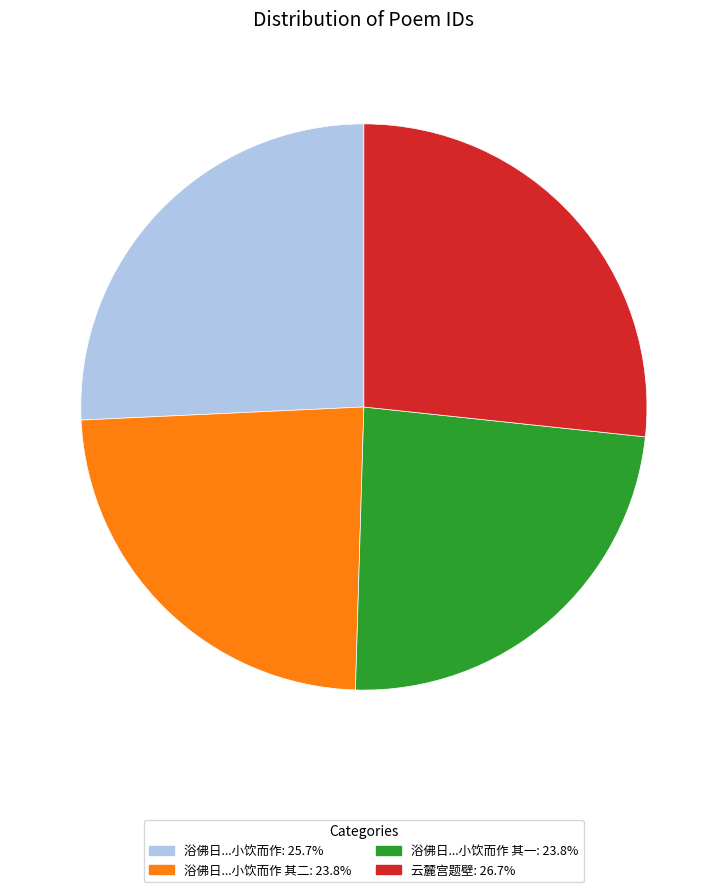

Does any single category account for the majority?

No